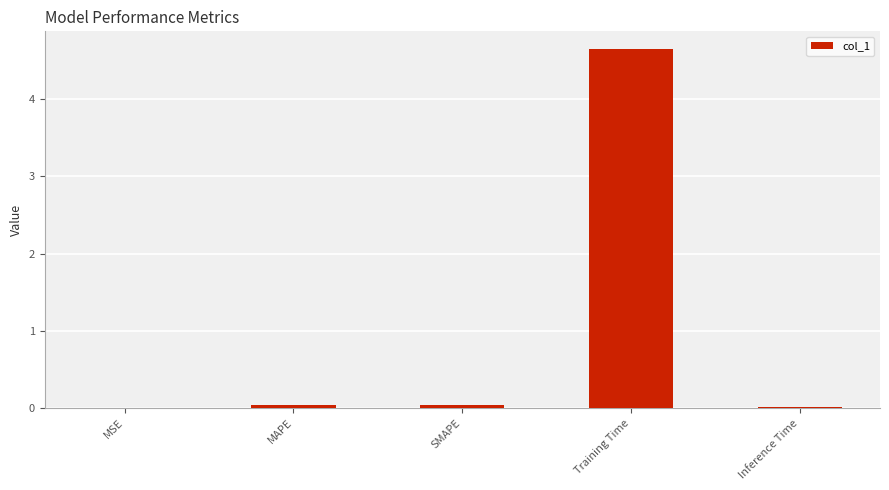

What is the sum of all values?

4.7